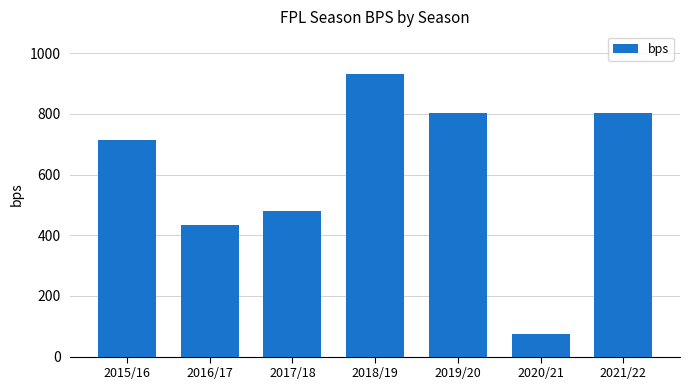

Which category has the lowest value across all series?

2020/21